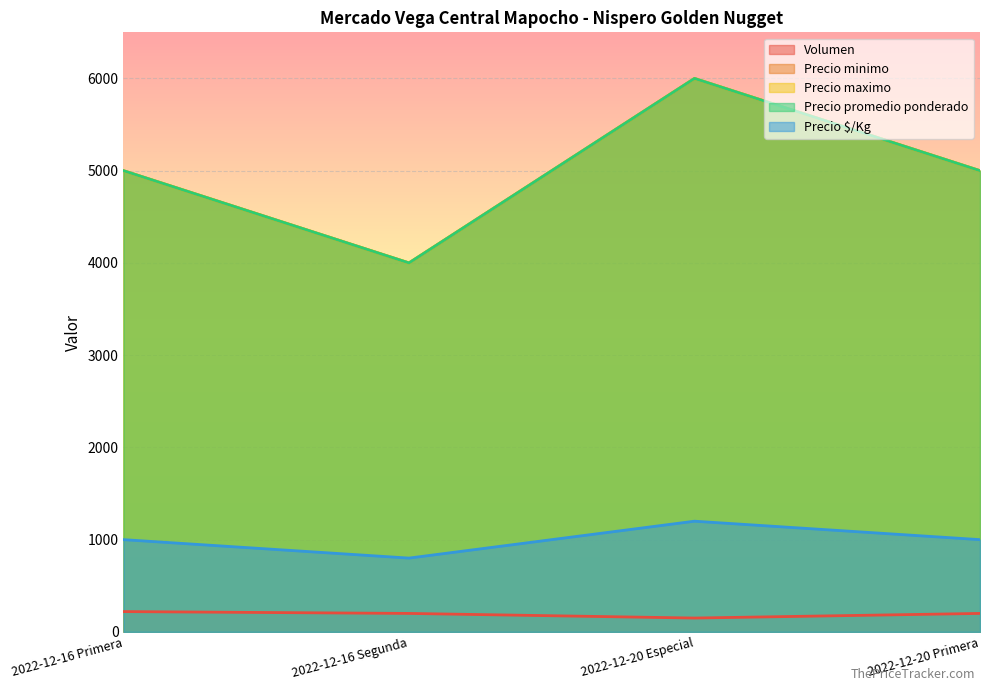

What is the label of the 4th point from the left?

2022-12-20 Primera